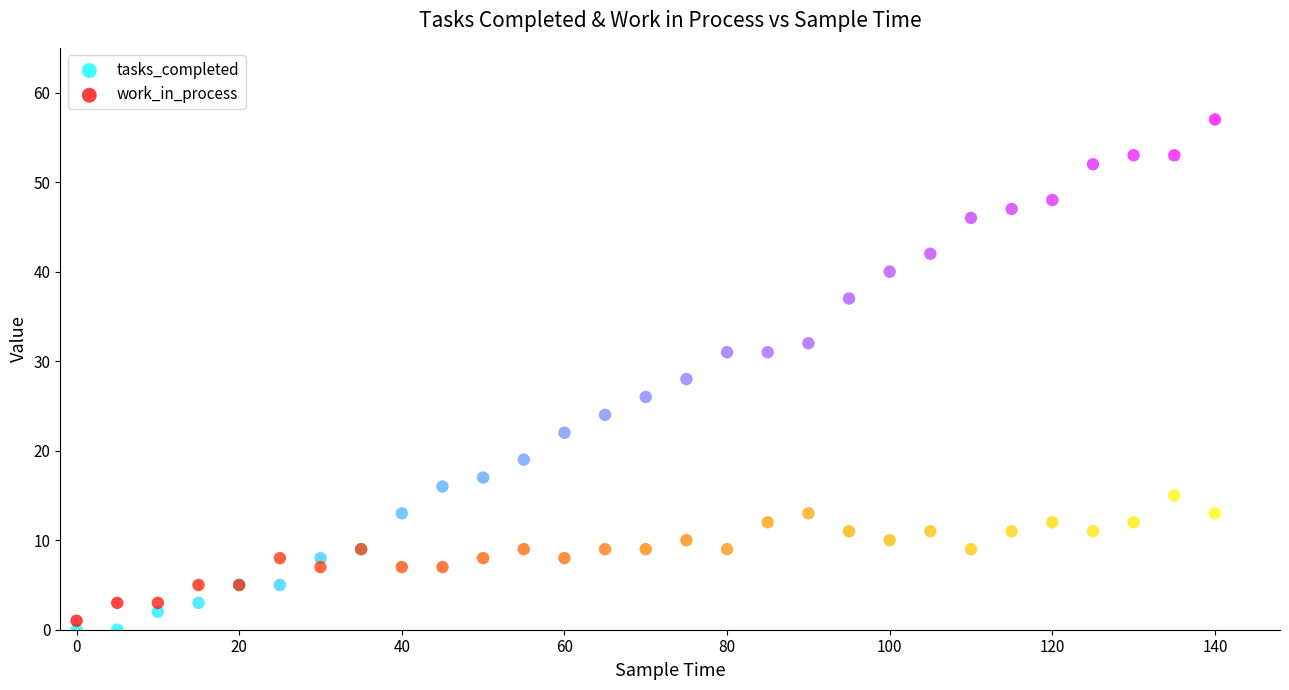

Which series reaches the minimum Y coordinate?

tasks_completed